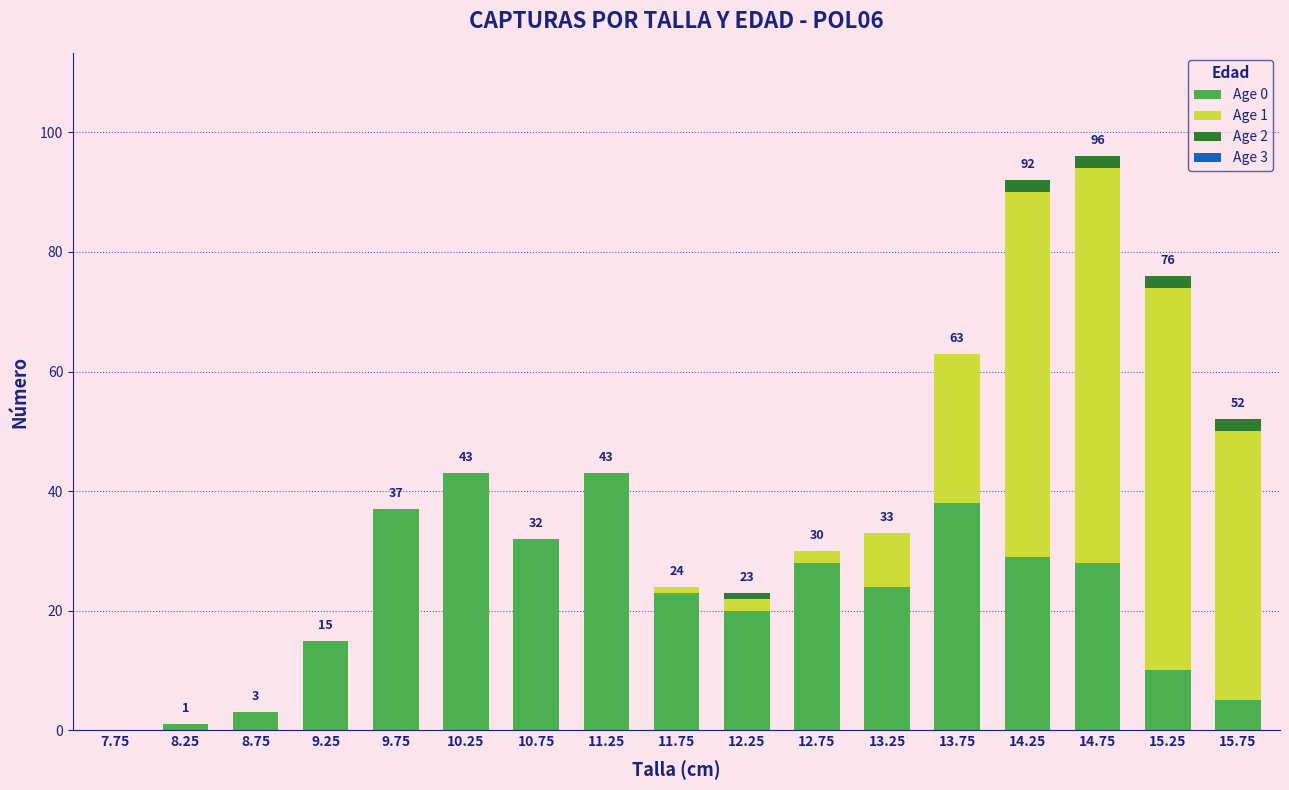

Does the chart contain stacked bars?

Yes